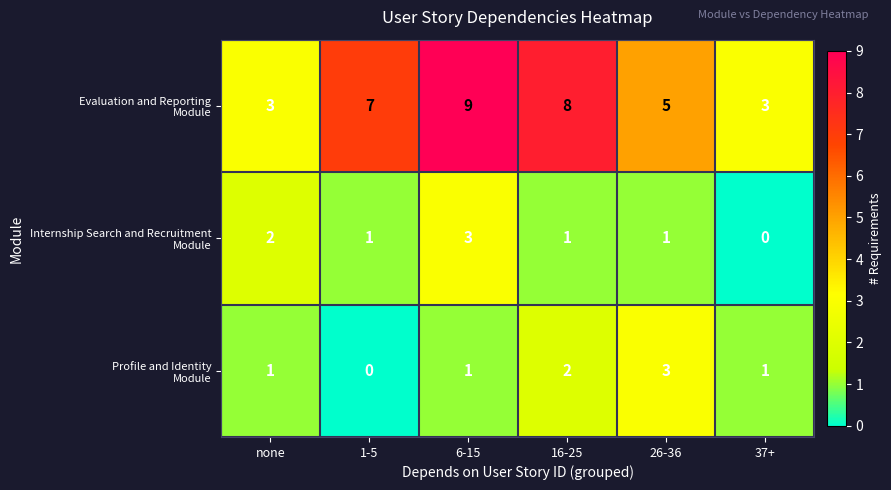

What is the difference between the highest and lowest values at 26-36?

4